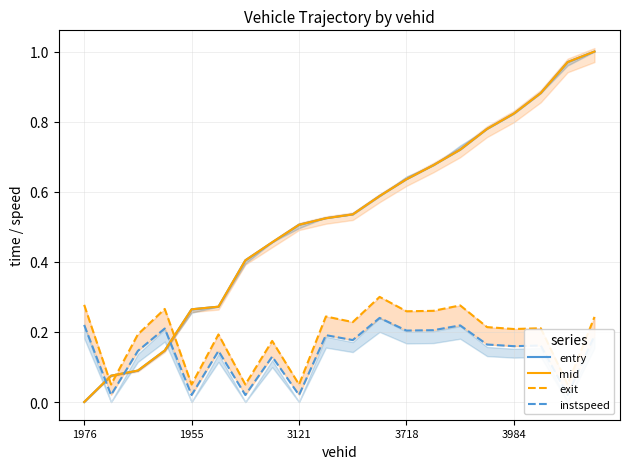

True or false: mid and exit intersect in this chart.

True